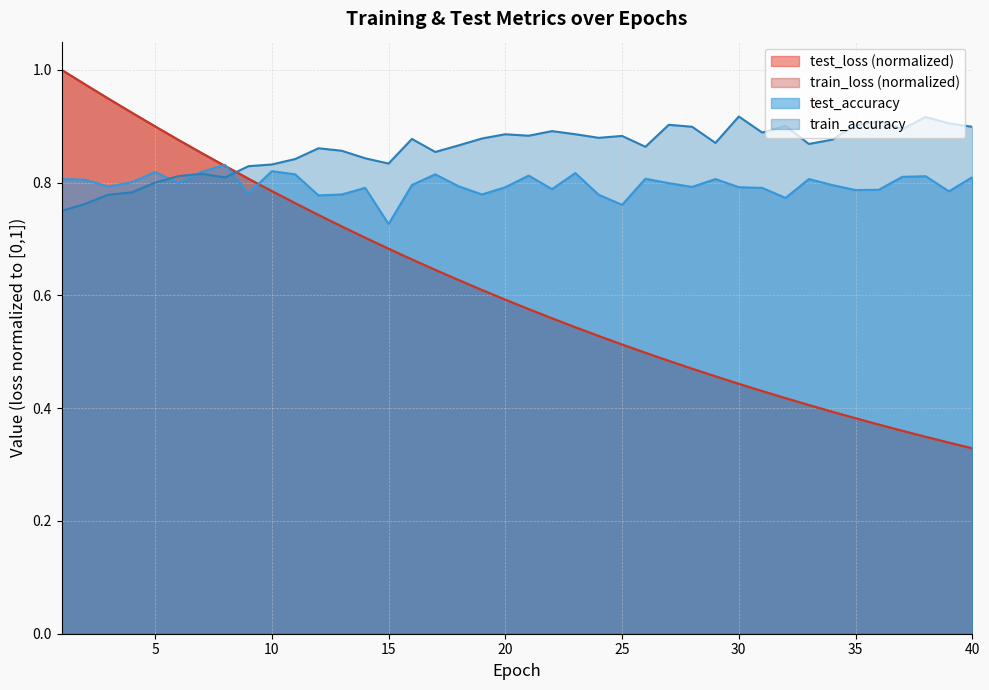

Which series has the largest range (max minus min)?

train_loss (normalized)